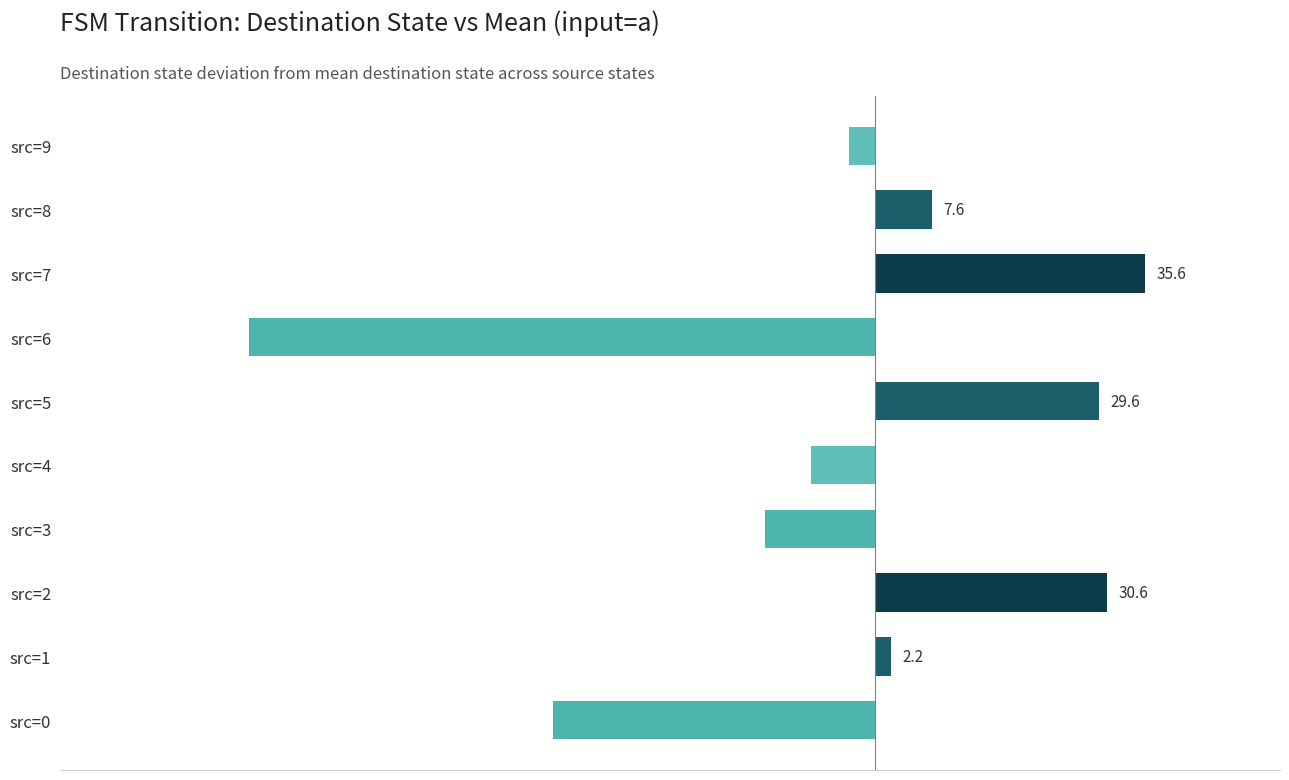

What is the average value?

-4.5